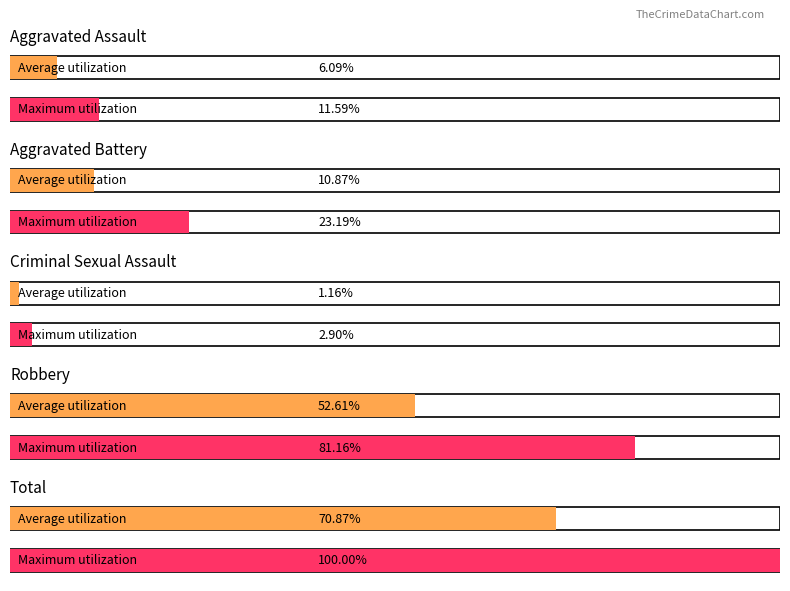

Which series has the widest spread of values?

Total